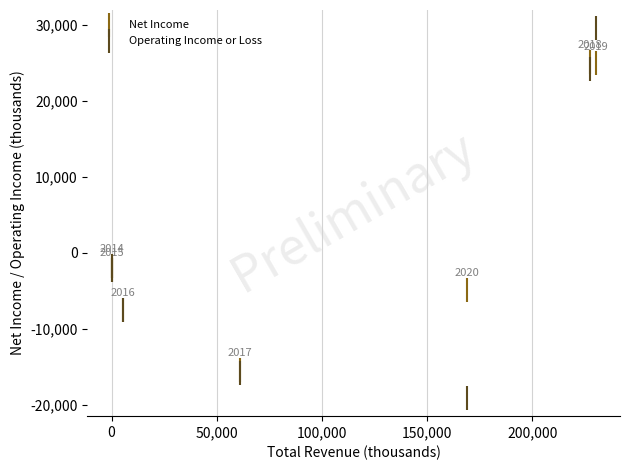

Across all series, what Y value is closest to 5200?

-1800